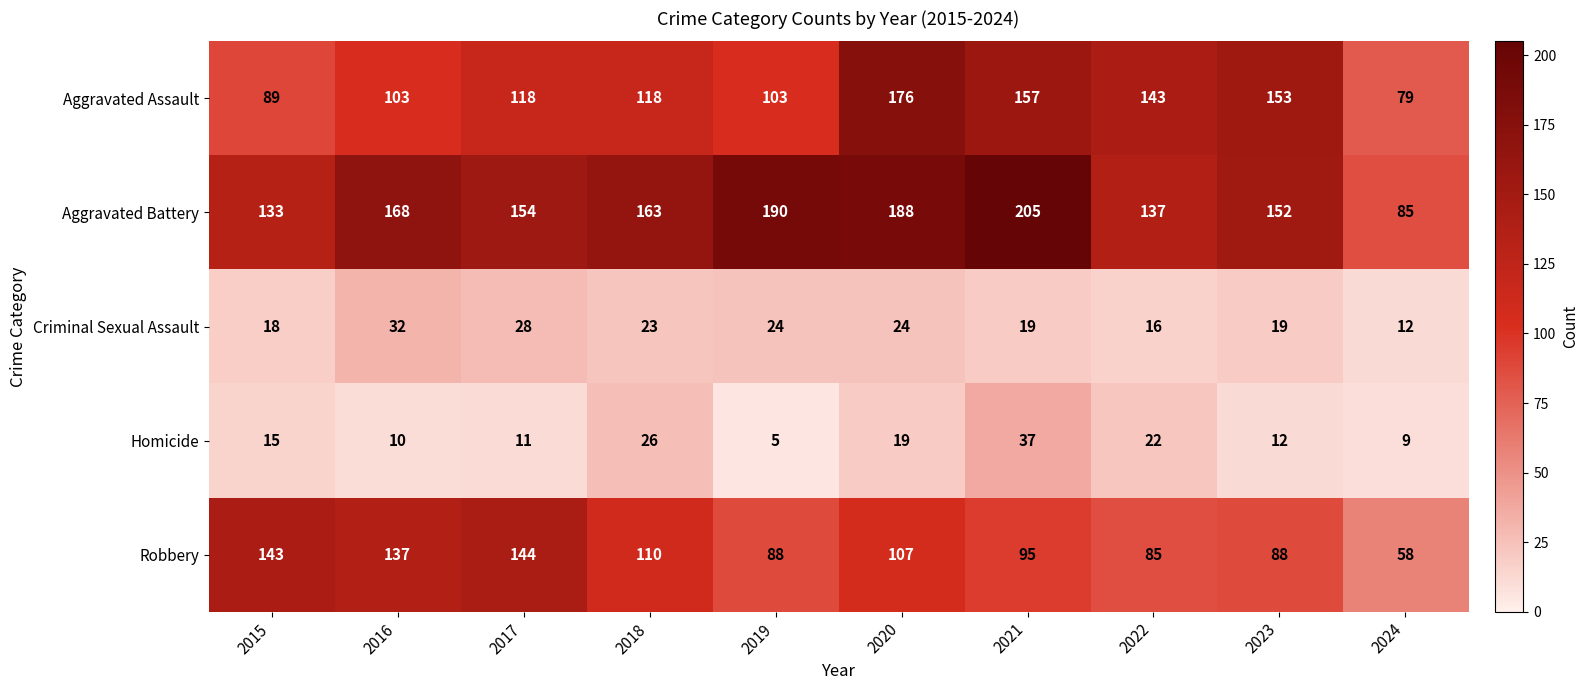

Read the Aggravated Battery value at 2019, to the nearest 5.

190